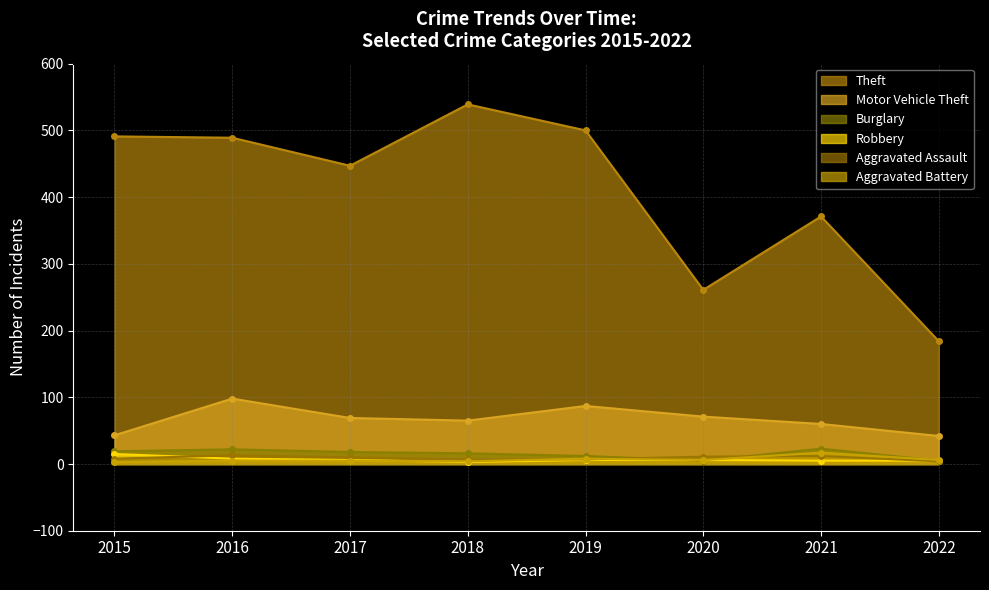

The value of Robbery at 2017 is 6. True or false?

True